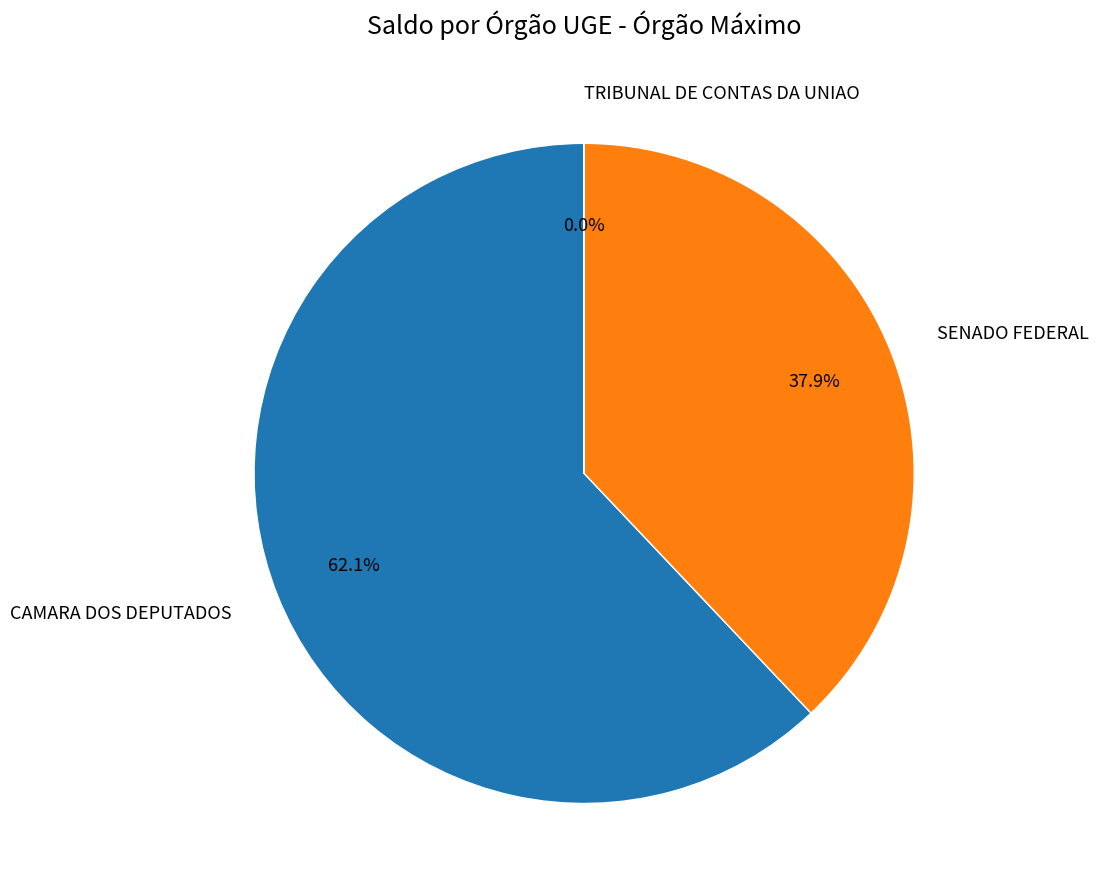

Which slice is the largest?

CAMARA DOS DEPUTADOS